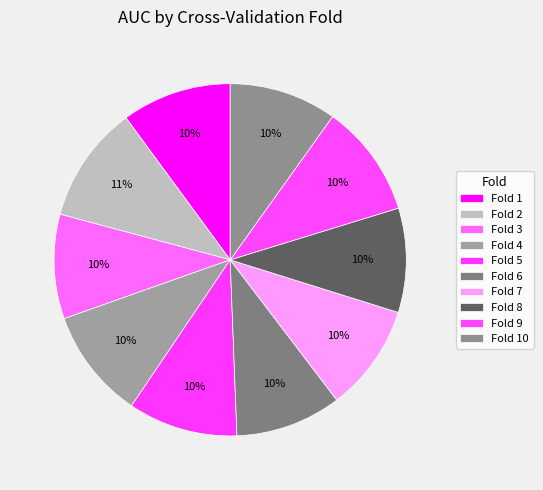

How many slices are in this pie chart?

10